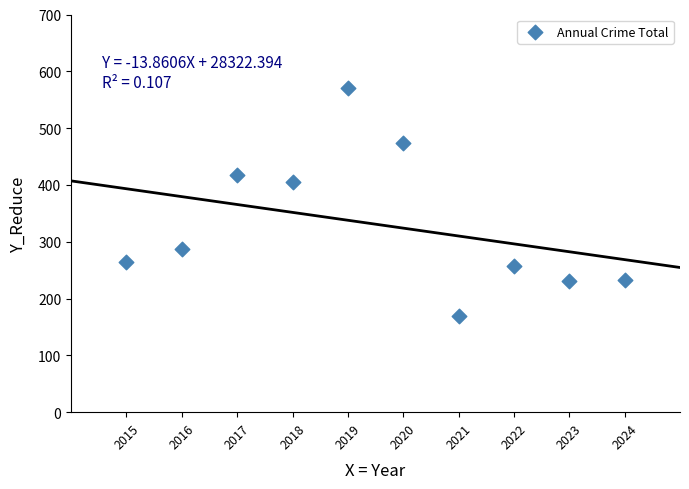

What Y value in the scatter plot is closest to 369?

405